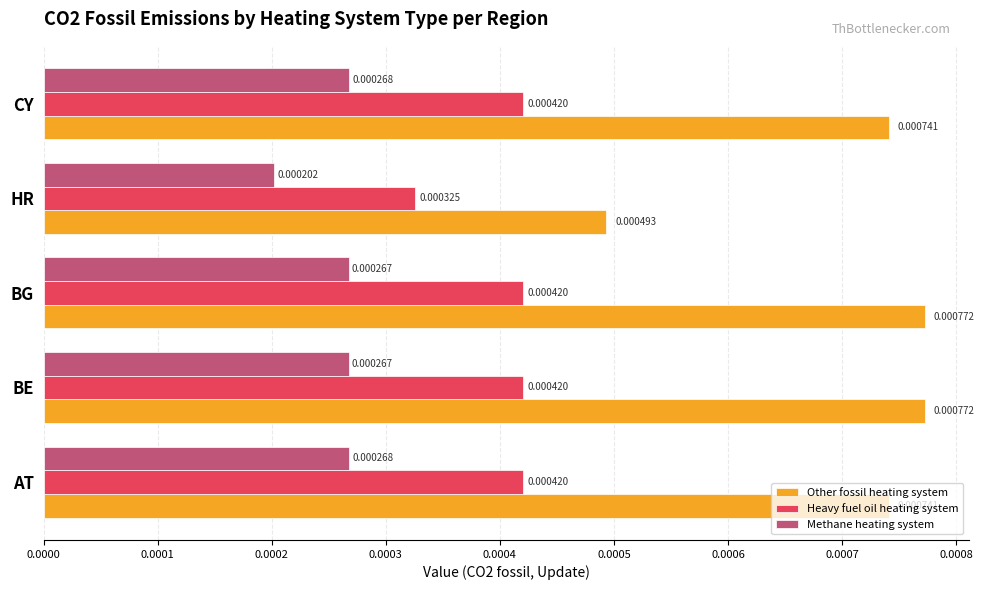

At how many categories does at least one series exceed 0?

5